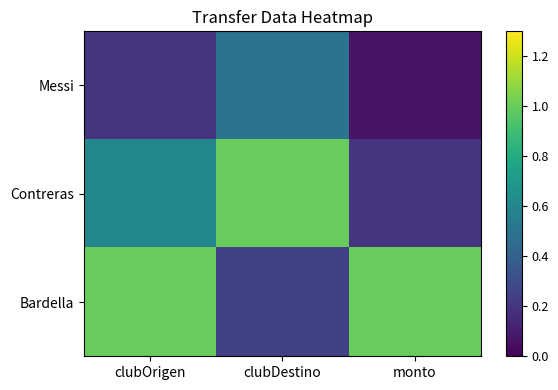

Between clubDestino and monto, which series saw the biggest shift?

Contreras